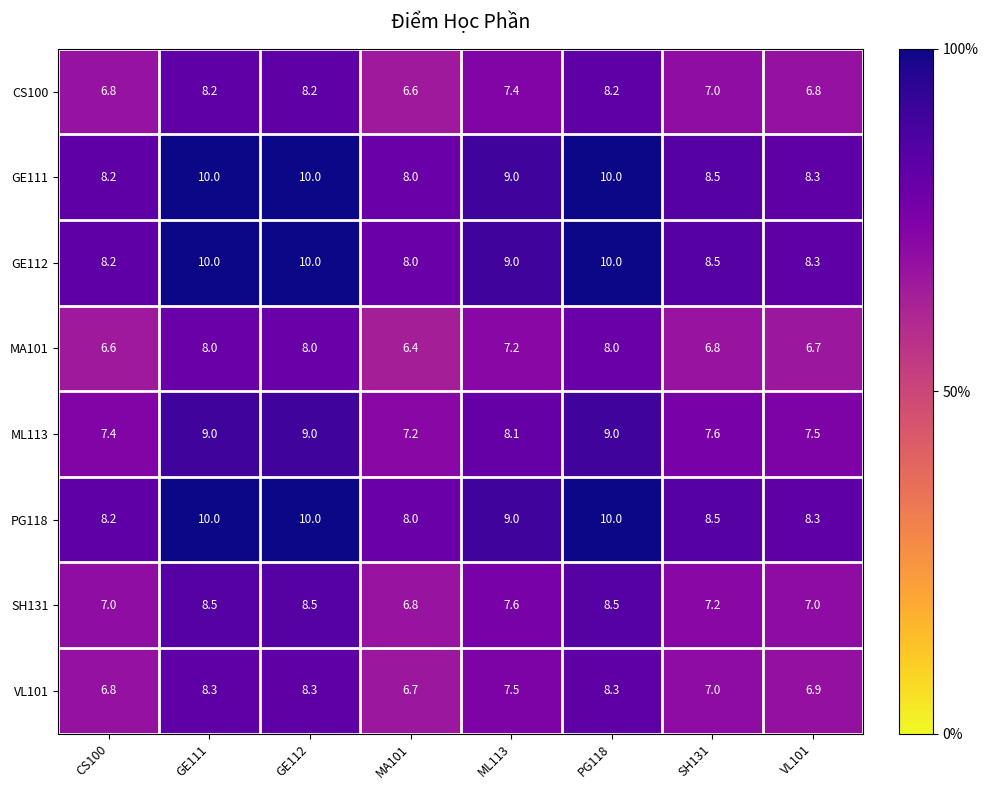

What is the spread (max minus min) of values at PG118?

2.0